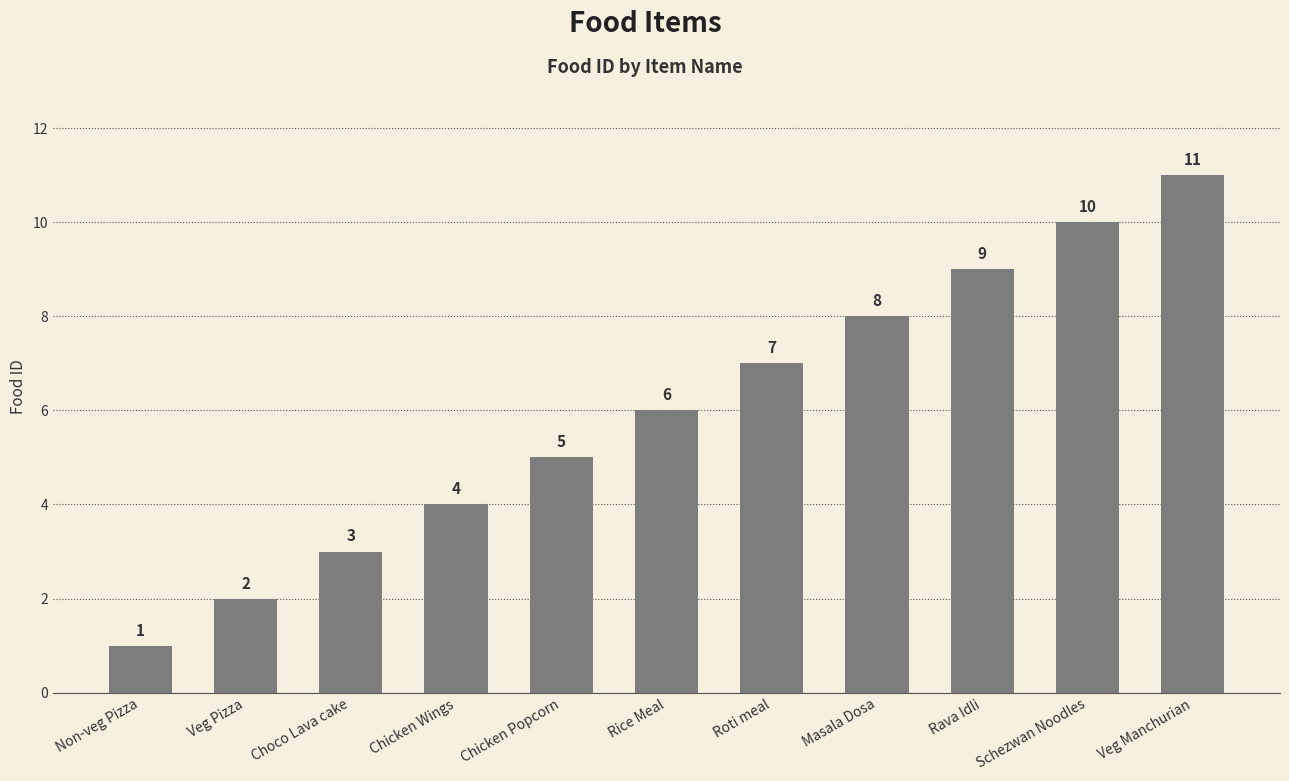

Rank the categories by value from highest to lowest.

Veg Manchurian, Schezwan Noodles, Rava Idli, Masala Dosa, Roti meal, Rice Meal, Chicken Popcorn, Chicken Wings, Choco Lava cake, Veg Pizza, Non-veg Pizza